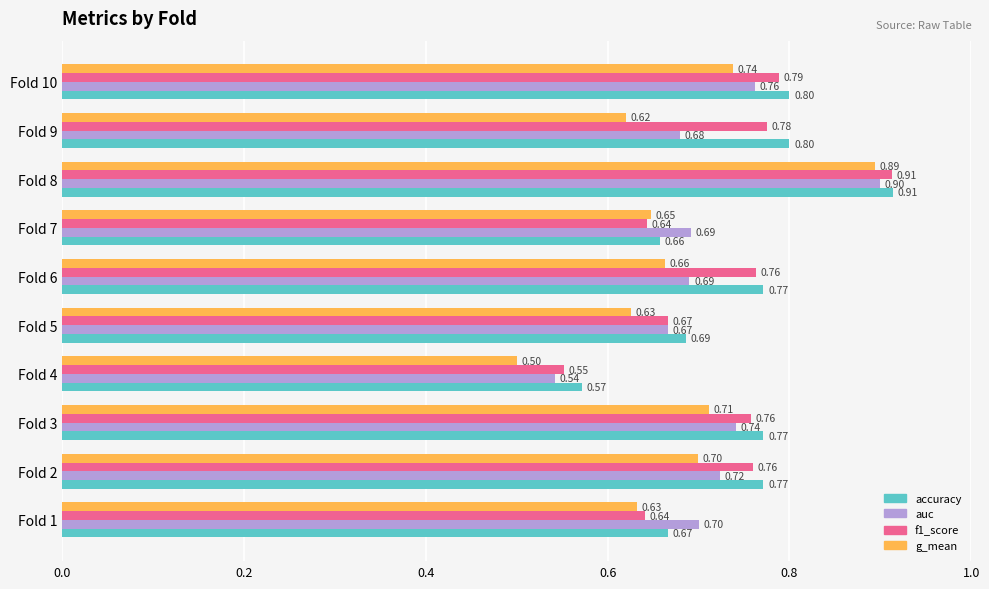

At which category is the sum across all series the highest?

Fold 8